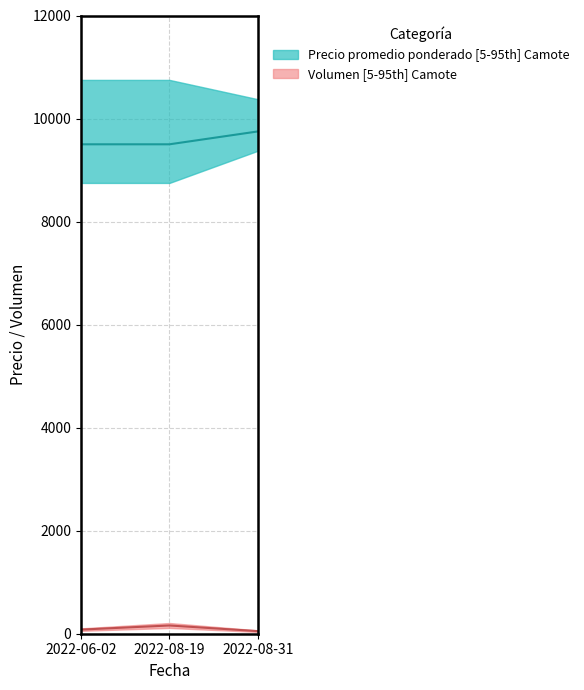

Does the chart display data point markers on the line(s)?

No